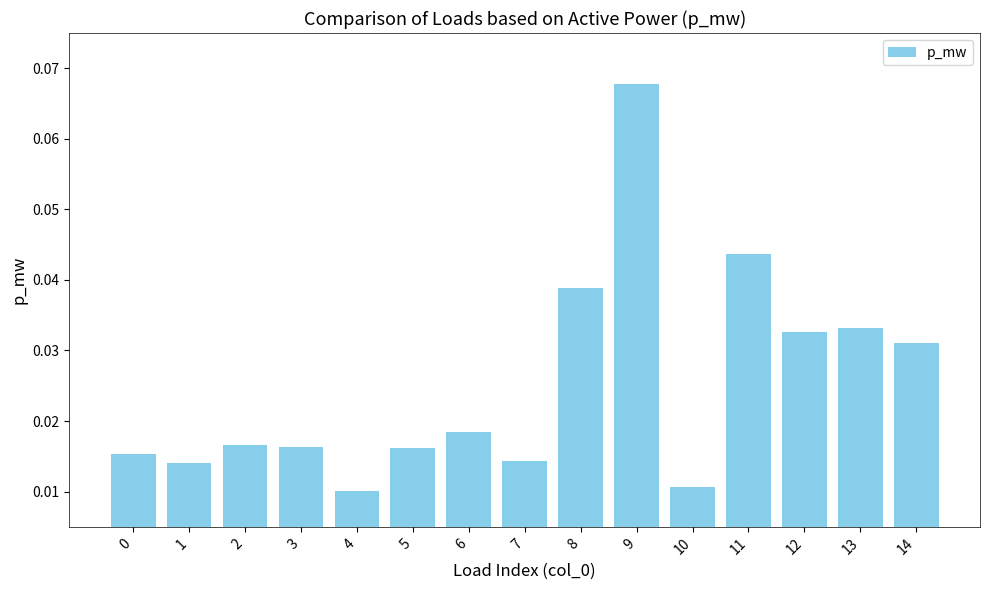

How many distinct data groups are displayed?

1